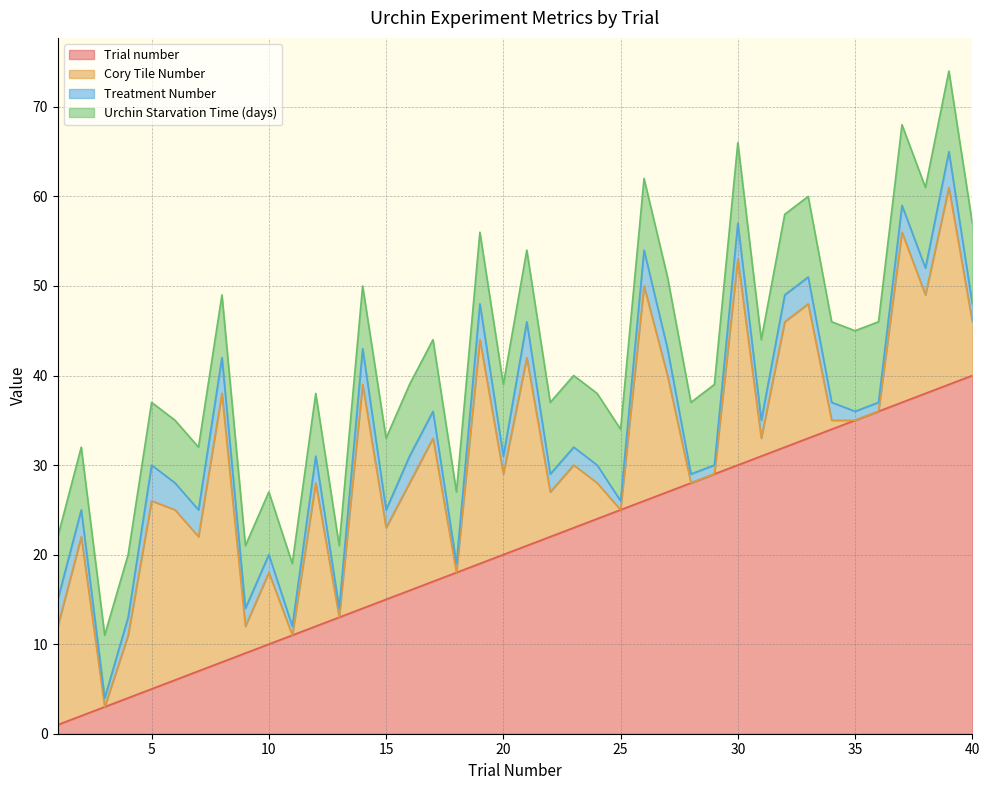

What is the average value of the Urchin Starvation Time (days) series?

8